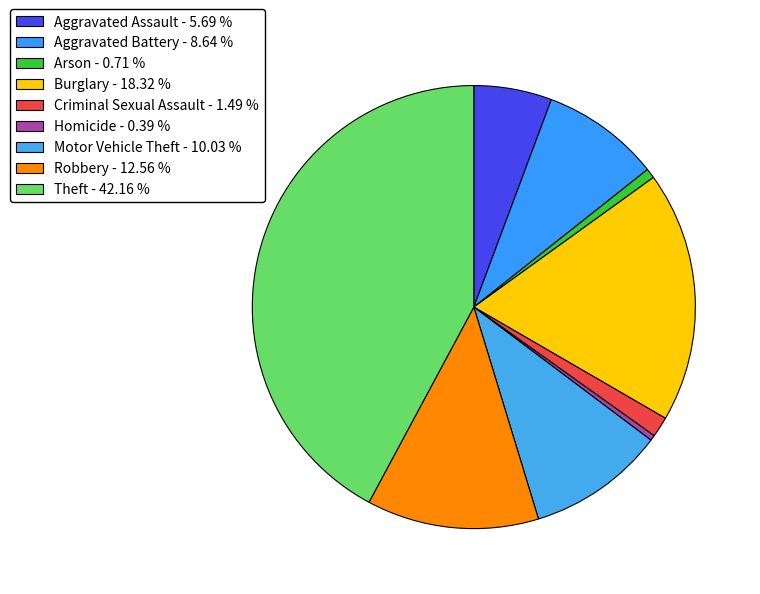

How many slices are in this pie chart?

9